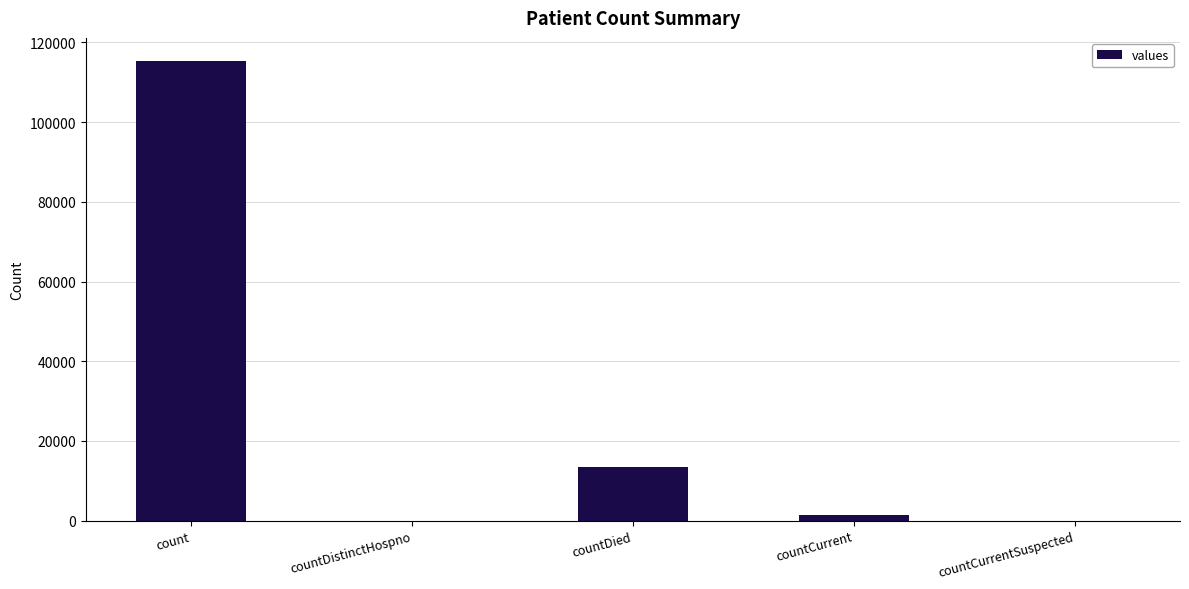

At which label is the value closest to 57689?

countDied